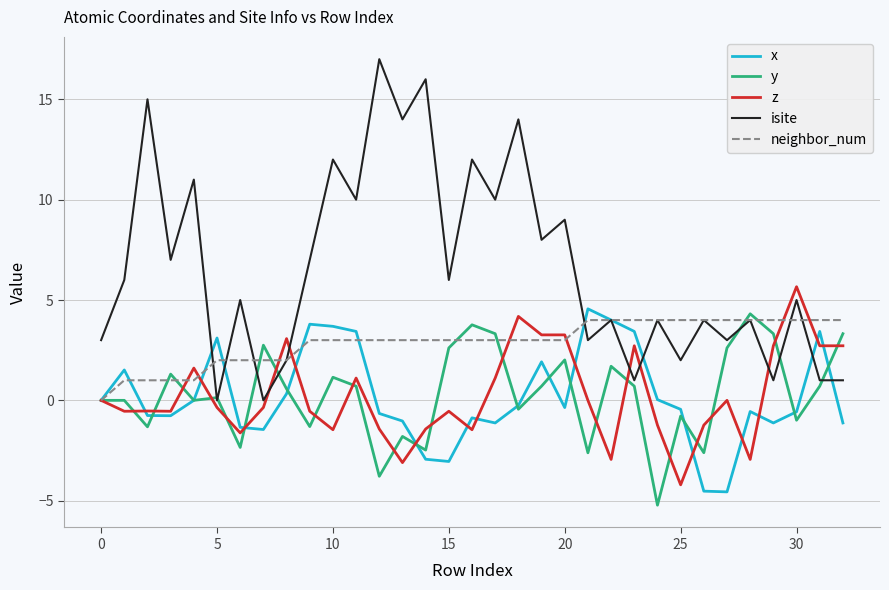

What is the difference between the second highest and second lowest values in the y series?

7.5